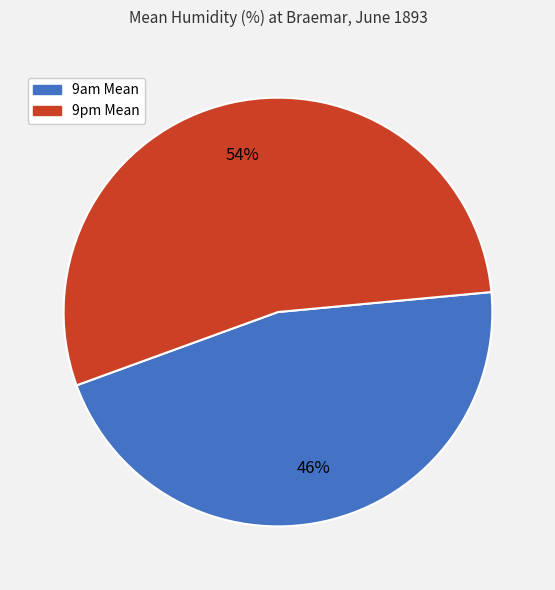

Between 9am Mean and 9pm Mean, which is larger?

9pm Mean